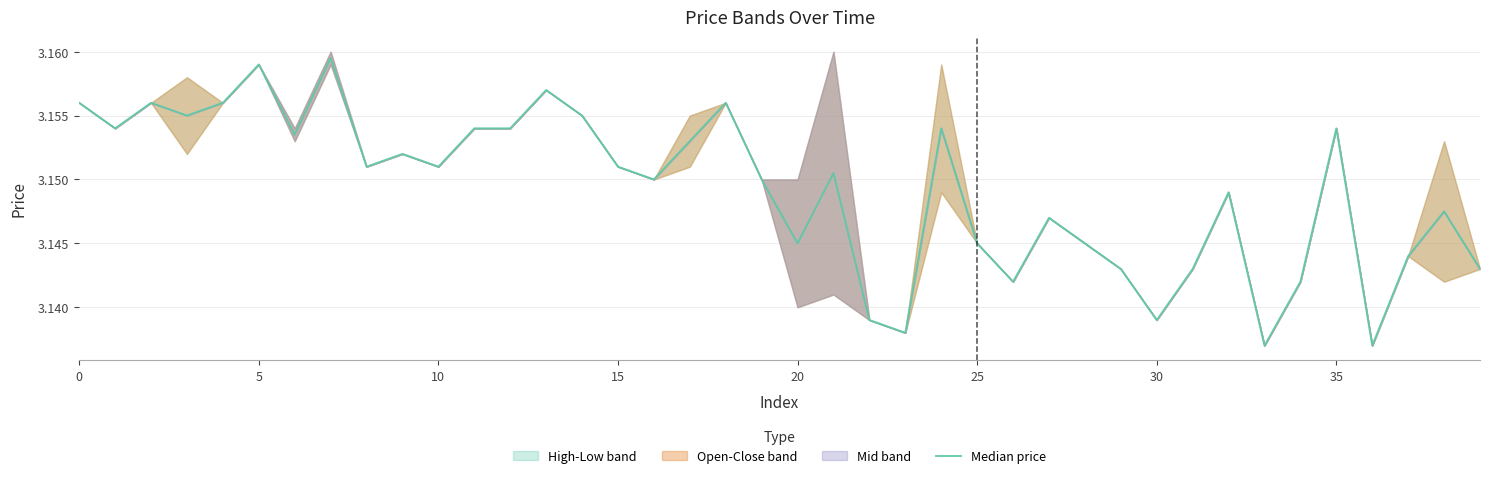

What is the average value?

3.1